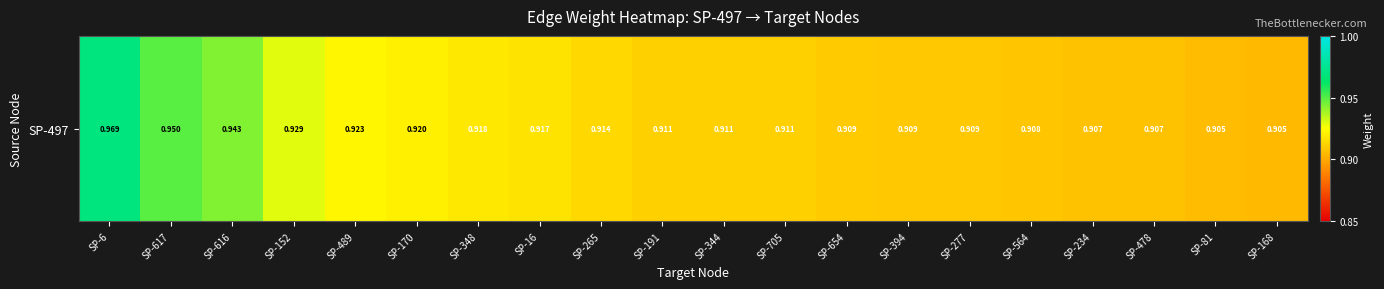

What value does the data have at SP-16?

0.9